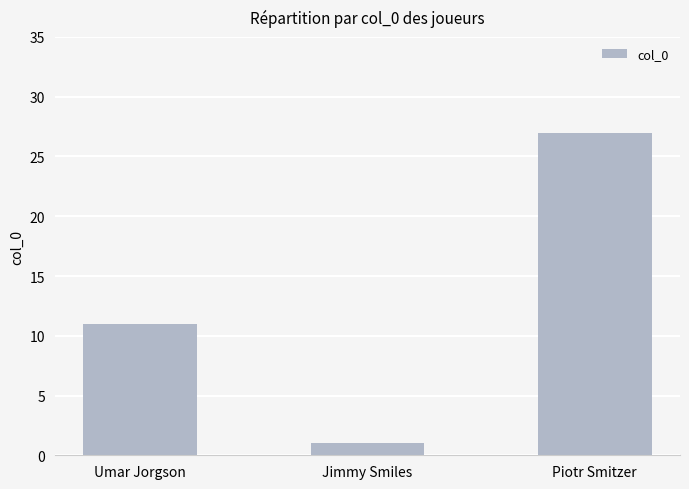

Reading left to right, extract all data points from this chart.

11	1	27